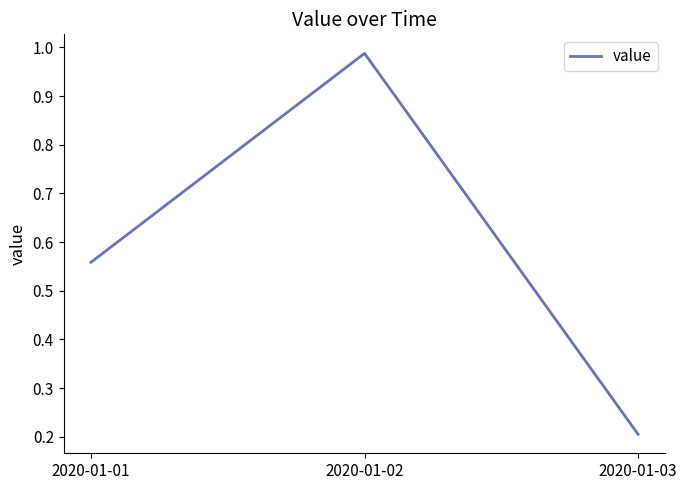

Which has a higher value, 2020-01-03 or 2020-01-02?

2020-01-02